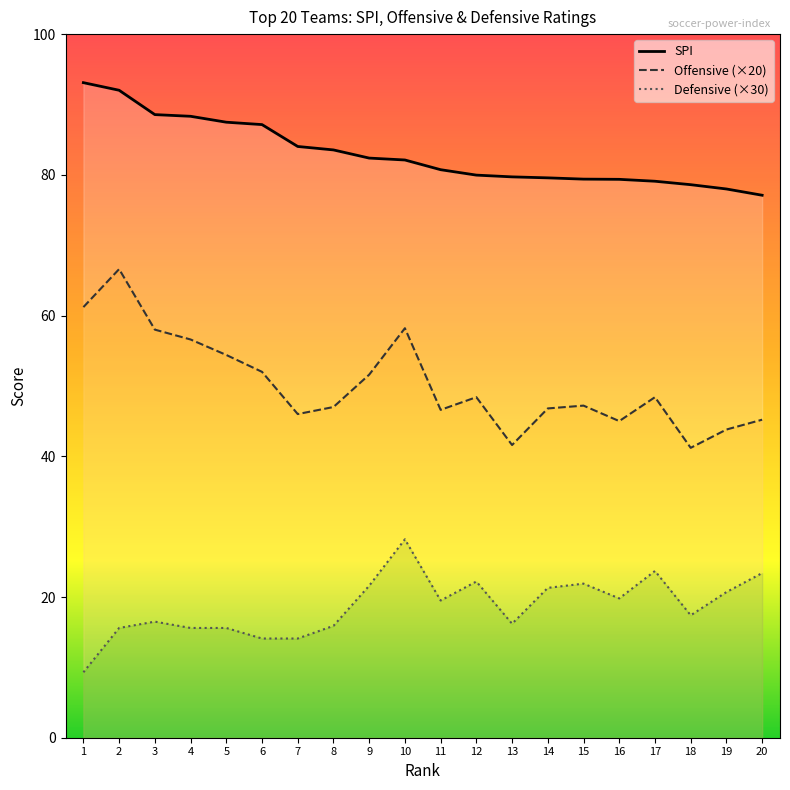

At how many categories does at least one series exceed 92?

2